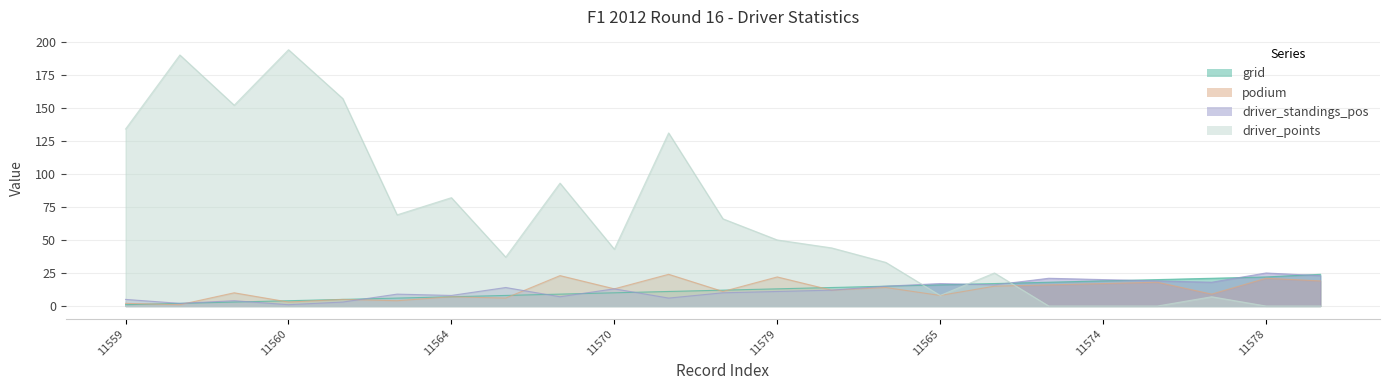

At which category is the sum across all series the highest?

11560